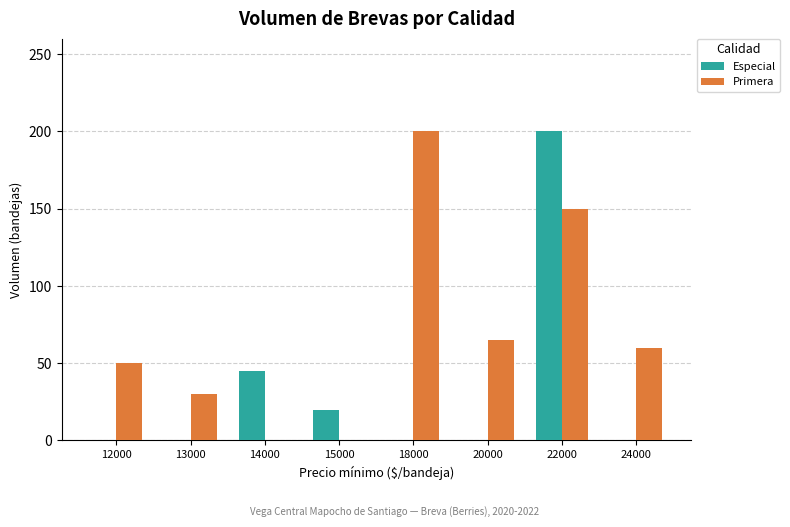

Reading right to left, transcribe all the data shown in this chart.

Especial: 0	200	0	0	20	45	0	0
Primera: 60	150	65	200	0	0	30	50